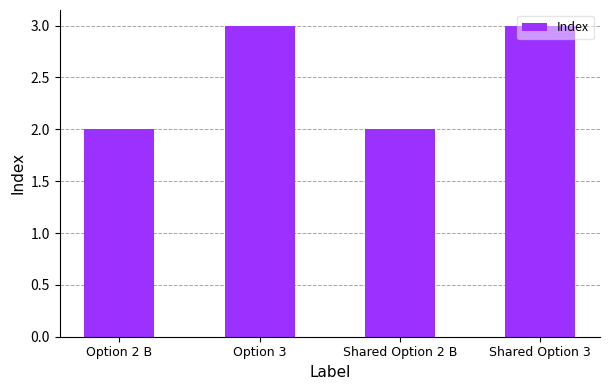

What is the greatest value displayed?

3